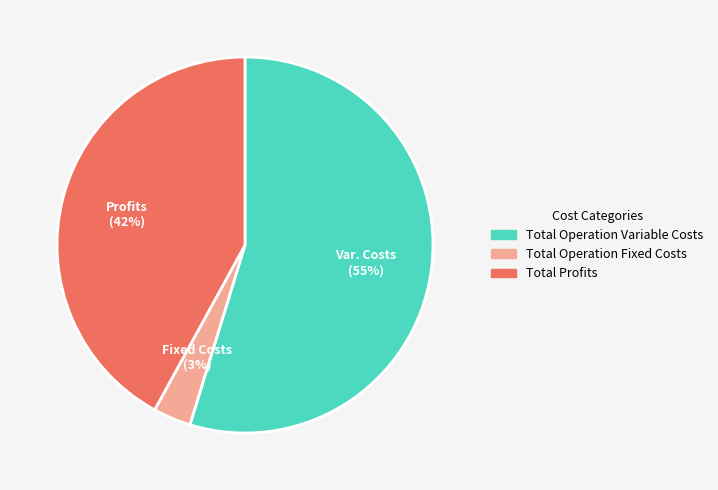

Count the number of slices in the pie.

3